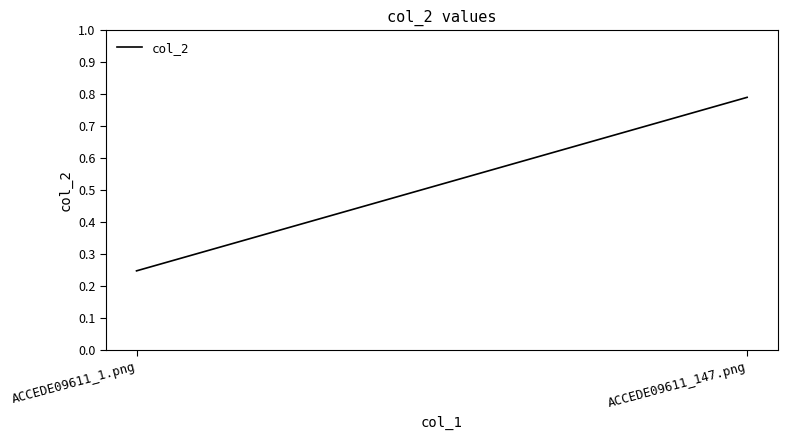

Which has a higher value, ACCEDE09611_147.png or ACCEDE09611_1.png?

ACCEDE09611_147.png